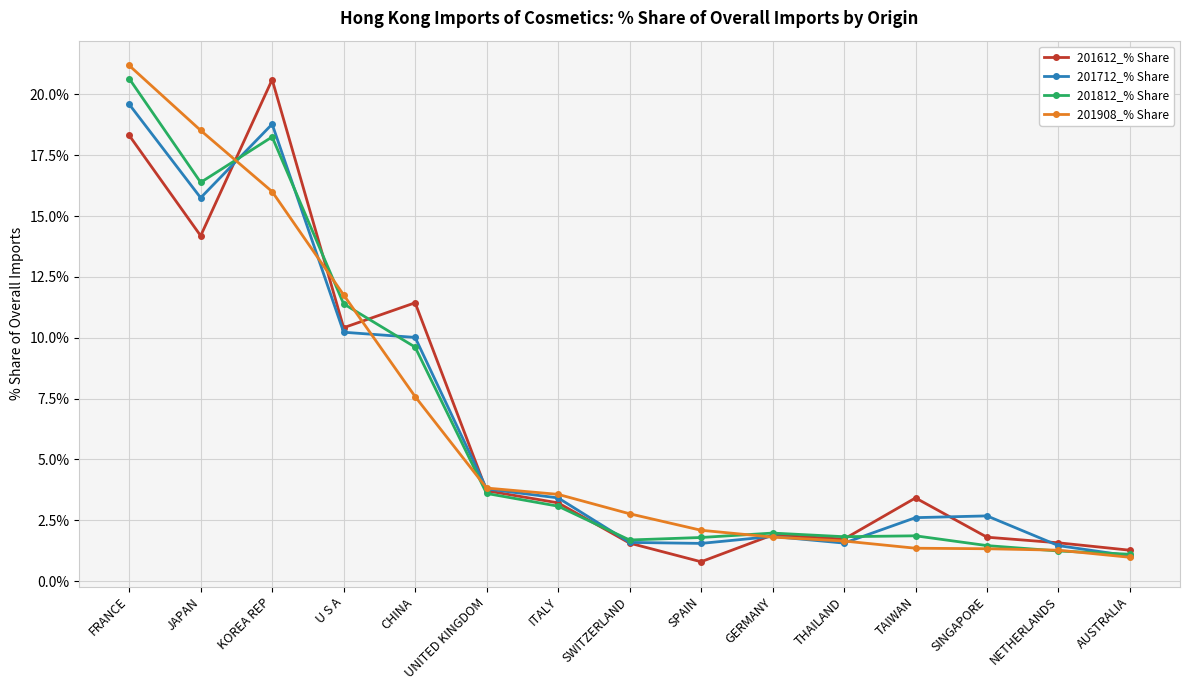

What is the label of the 13th point from the left?

SINGAPORE